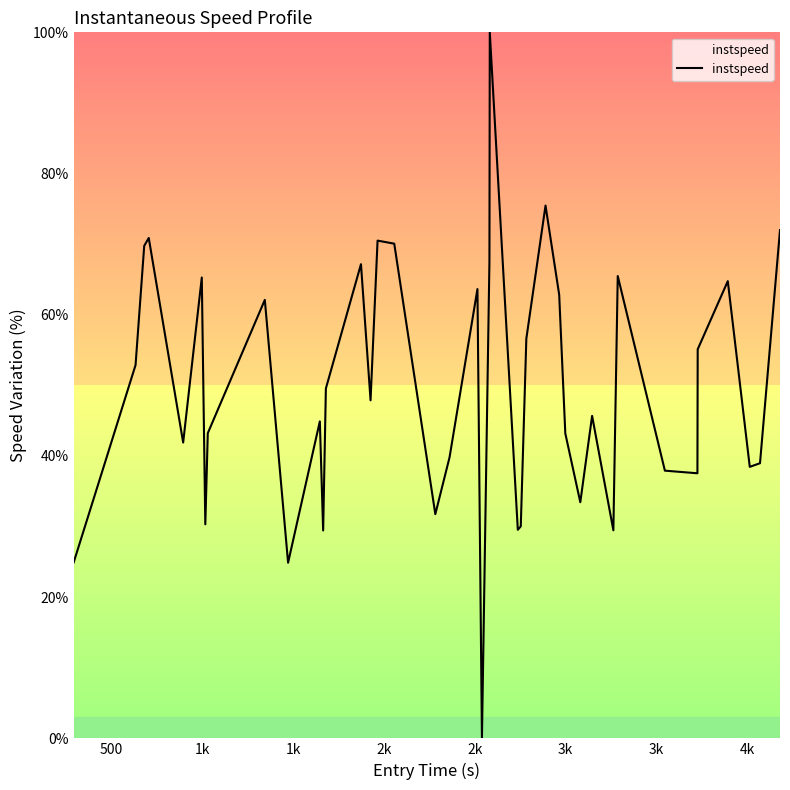

What is the difference between the maximum and minimum values?

100.0